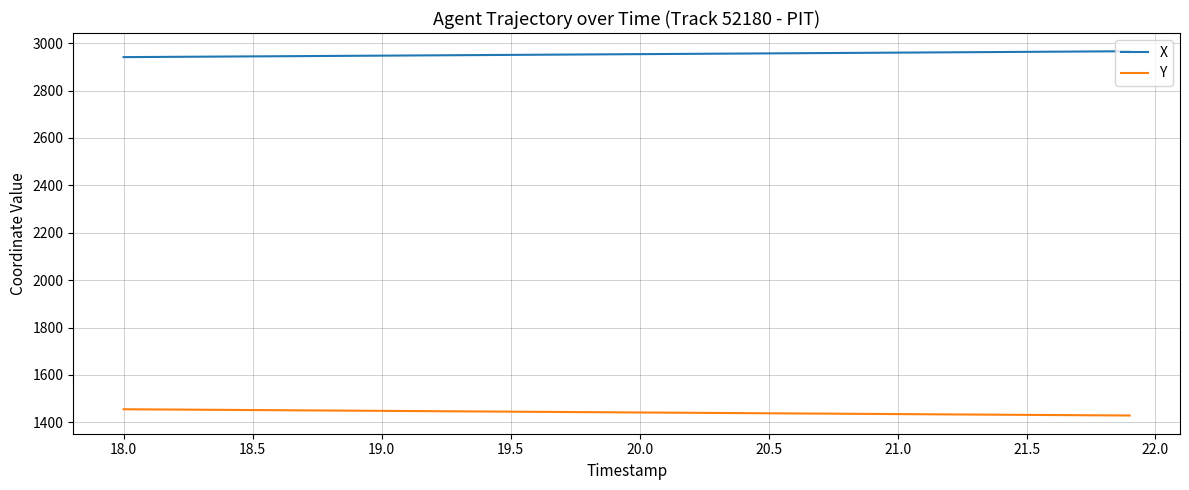

Which series has the largest total across all categories?

X